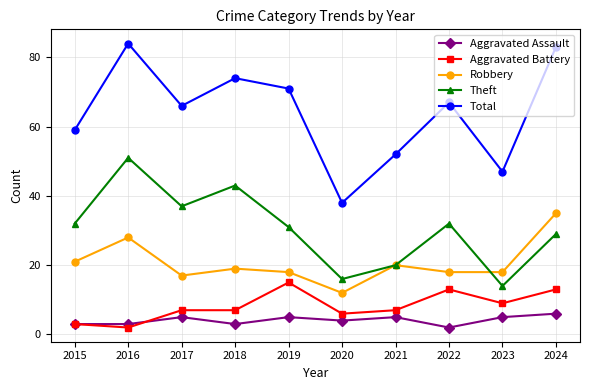

Which series has the largest range (max minus min)?

Total